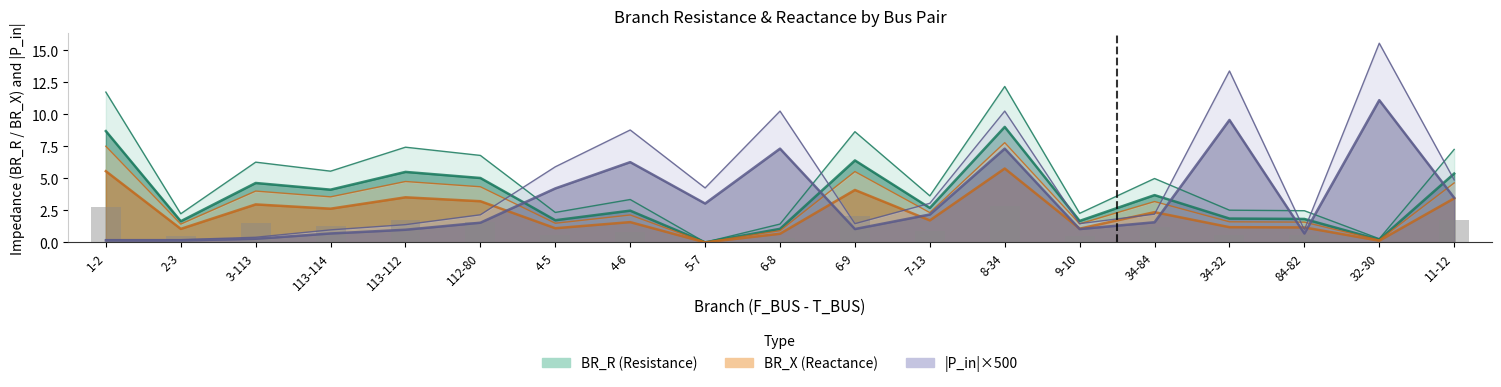

Is the value of BR_R at 7-13 greater than the value of BR_X at 112-80?

No